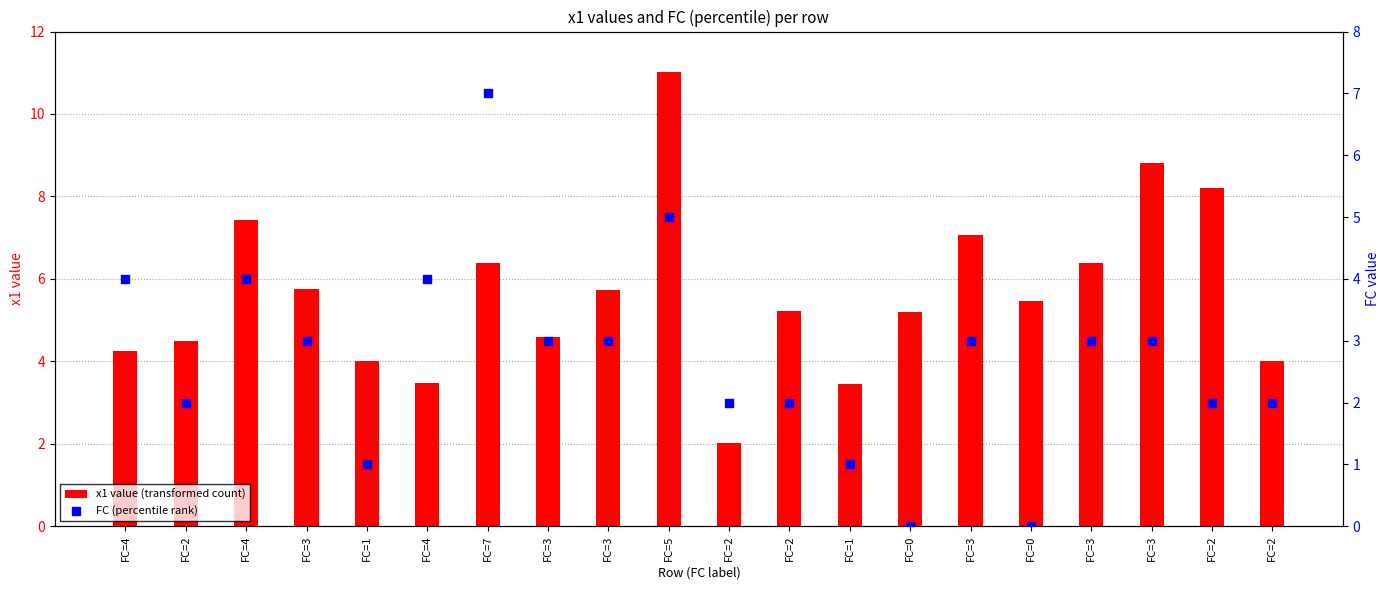

Which series has the largest Y range (max minus min)?

x1 value (transformed count)